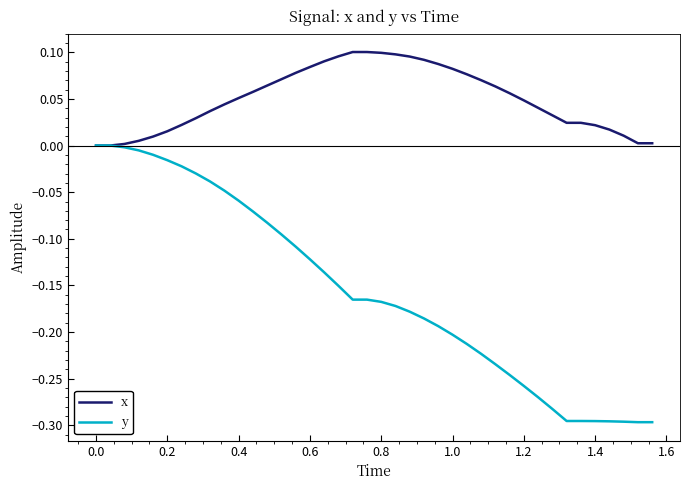

Which series has the largest range (max minus min)?

y